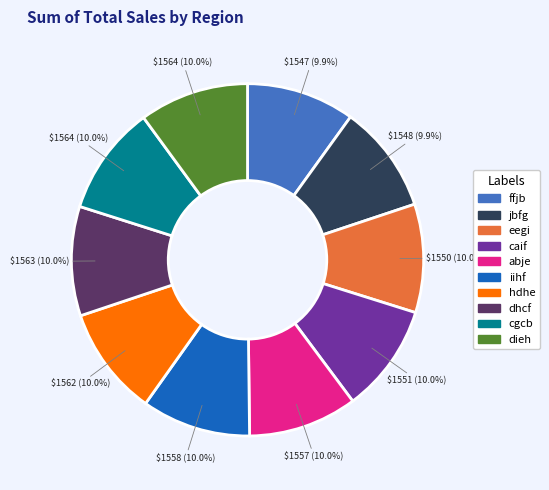

Is the sum of abje and hdhe greater than half?

No